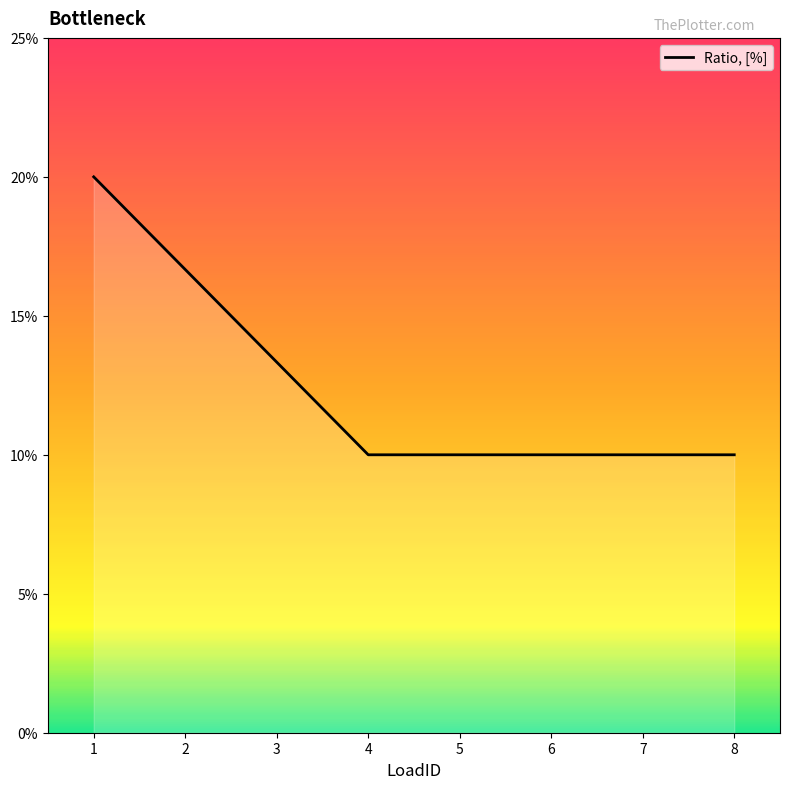

Is it true that the value at 8 is 0.1?

True